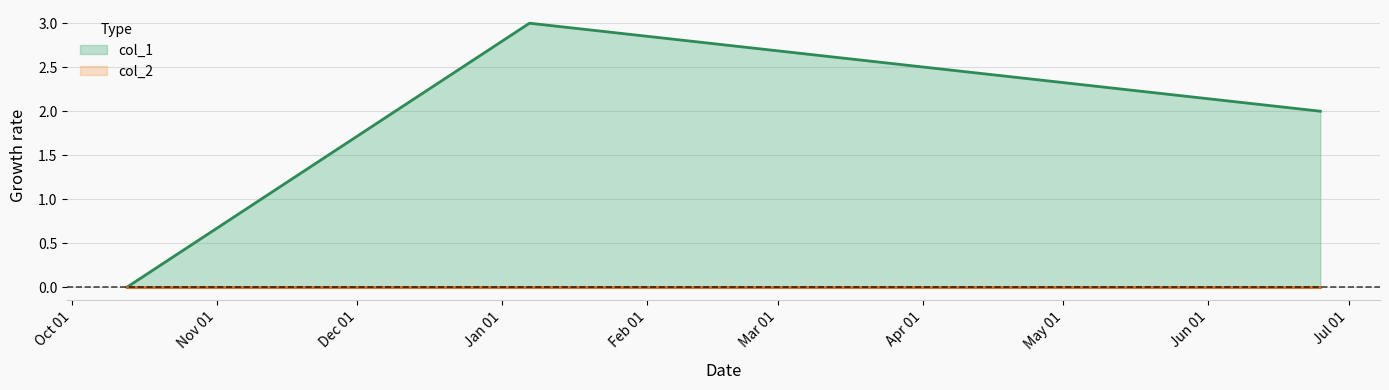

Reading left to right, list all the values displayed in this chart.

1634062406=0	1641500456=3	1656111328=2